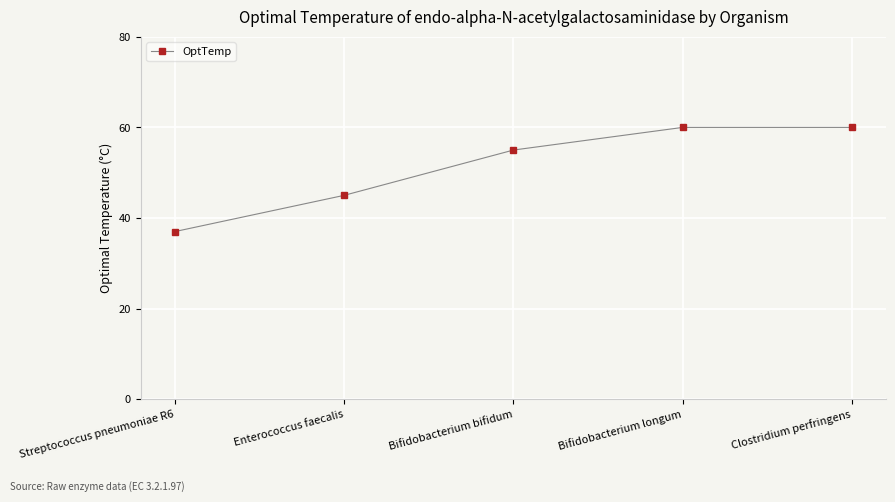

What is the average value?

51